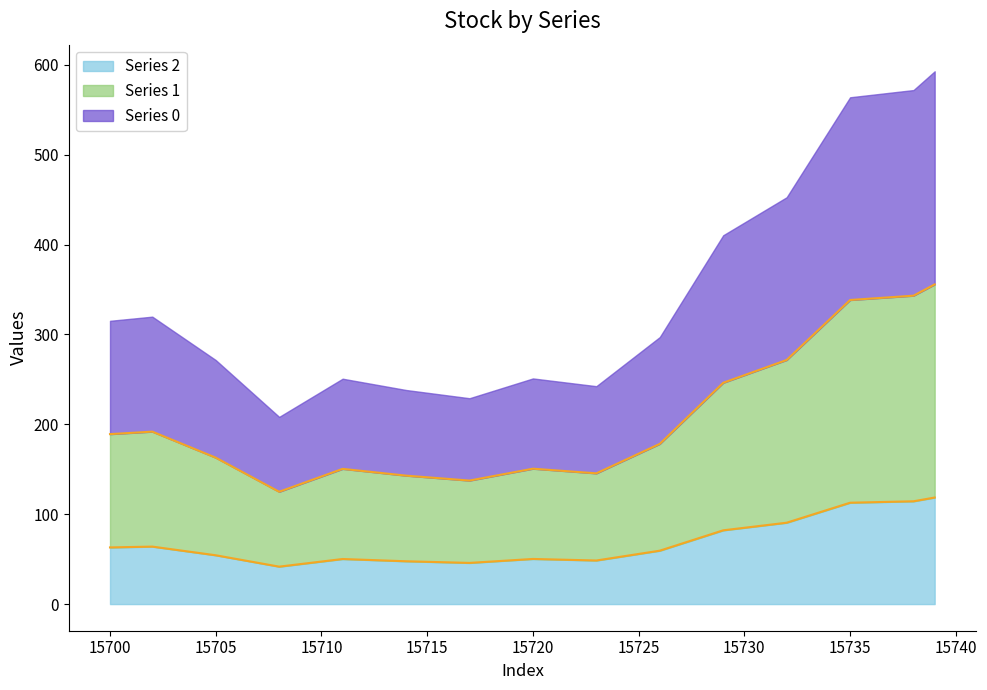

Is it true that Series 1 equals 13.8 at 15702?

False